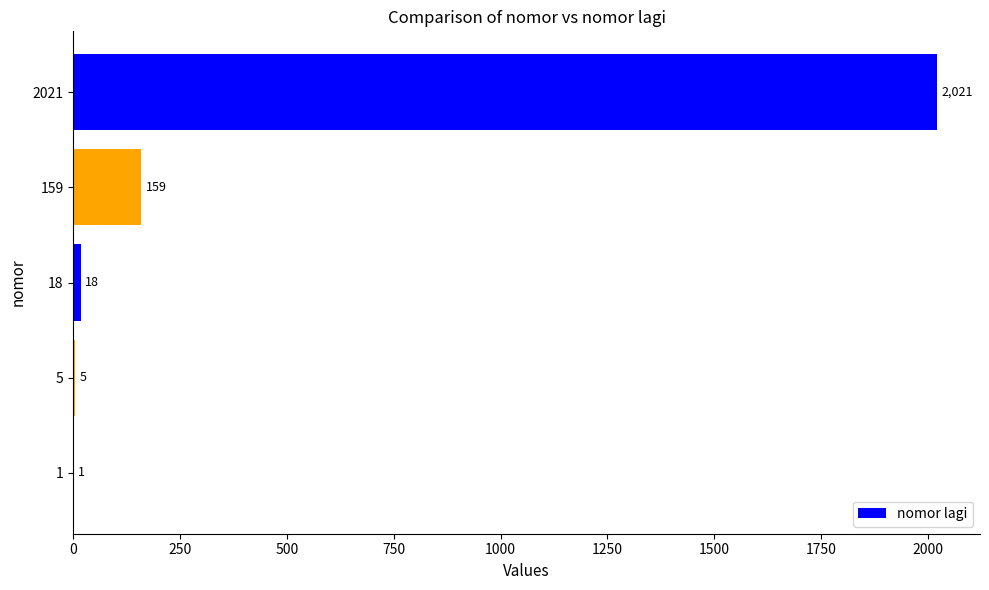

Are the bars horizontal?

Yes